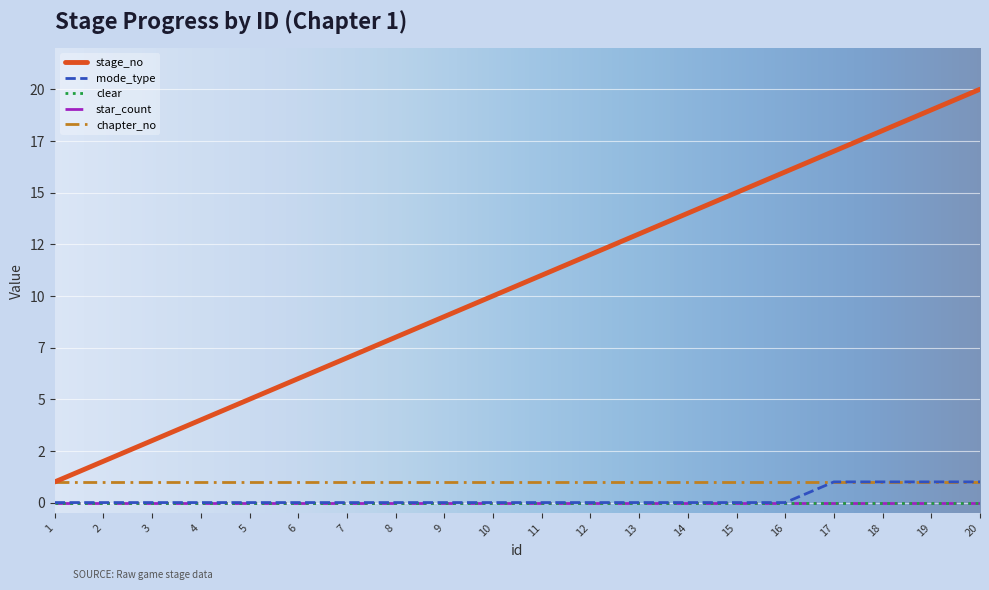

Reading left to right, what are all the values shown in this chart?

stage_no: 1	2	3	4	5	6	7	8	9	10	11	12	13	14	15	16	17	18	19	20
mode_type: 0	0	0	0	0	0	0	0	0	0	0	0	0	0	0	0	1	1	1	1
clear: 0	0	0	0	0	0	0	0	0	0	0	0	0	0	0	0	0	0	0	0
star_count: 0	0	0	0	0	0	0	0	0	0	0	0	0	0	0	0	0	0	0	0
chapter_no: 1	1	1	1	1	1	1	1	1	1	1	1	1	1	1	1	1	1	1	1